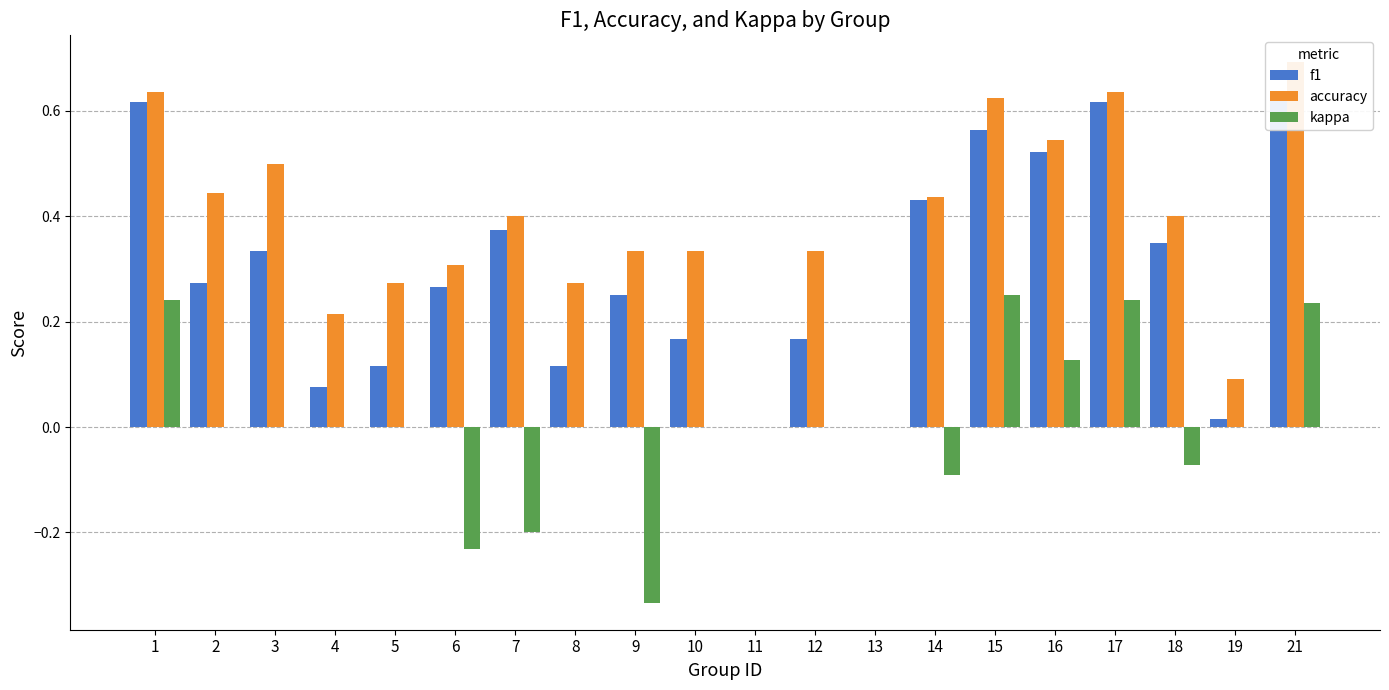

How many accuracy values are between 0 and 1?

20